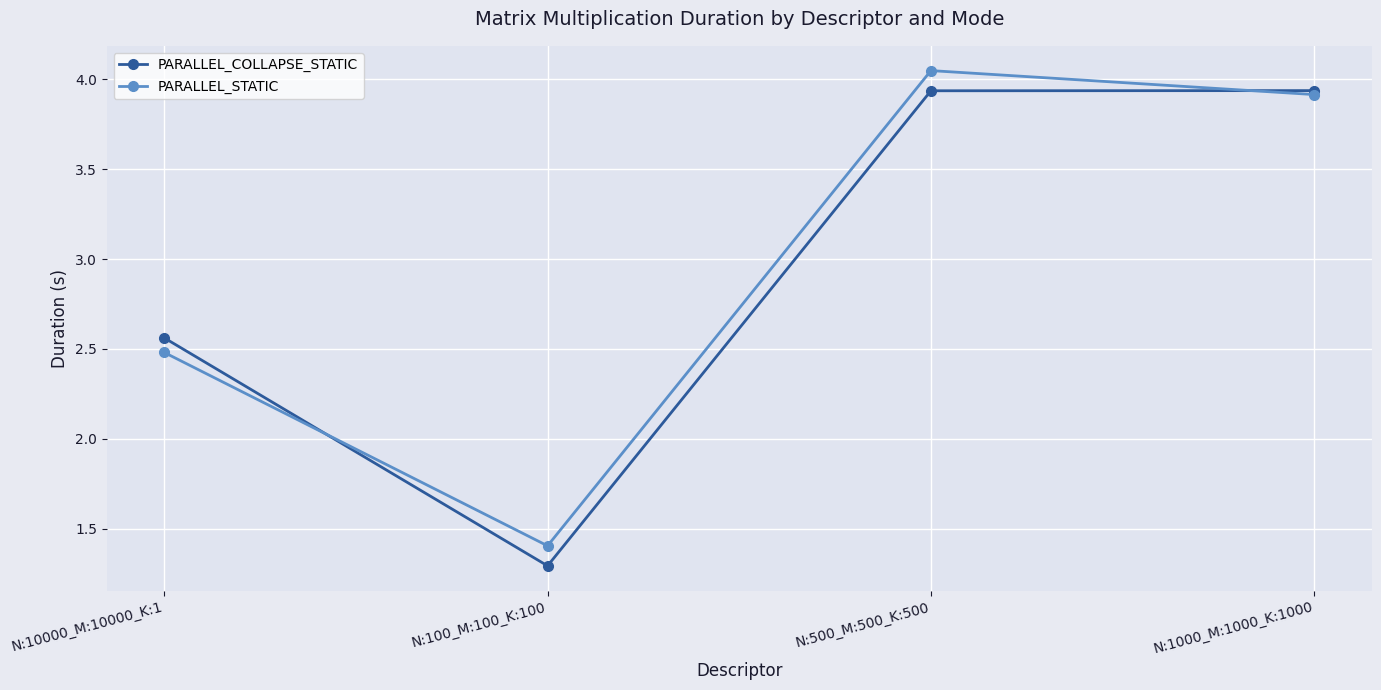

Rank the series by their maximum value, from lowest to highest.

PARALLEL_COLLAPSE_STATIC, PARALLEL_STATIC